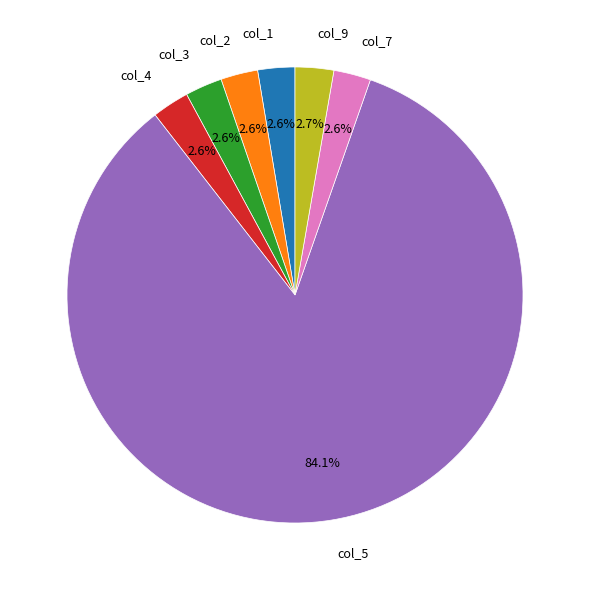

Which category has the biggest portion of the pie?

col_5